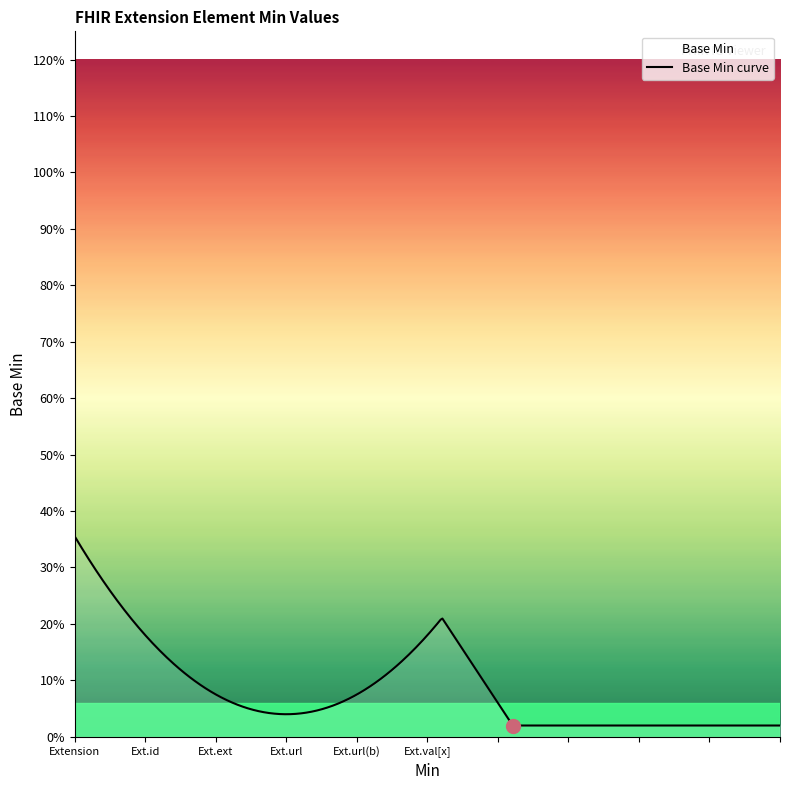

Reading left to right, list all the values displayed in this chart.

0	0	0	0	1	0